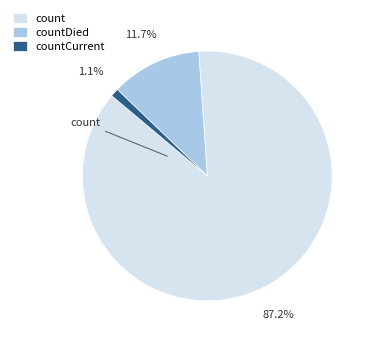

How many segments does this pie chart have?

3